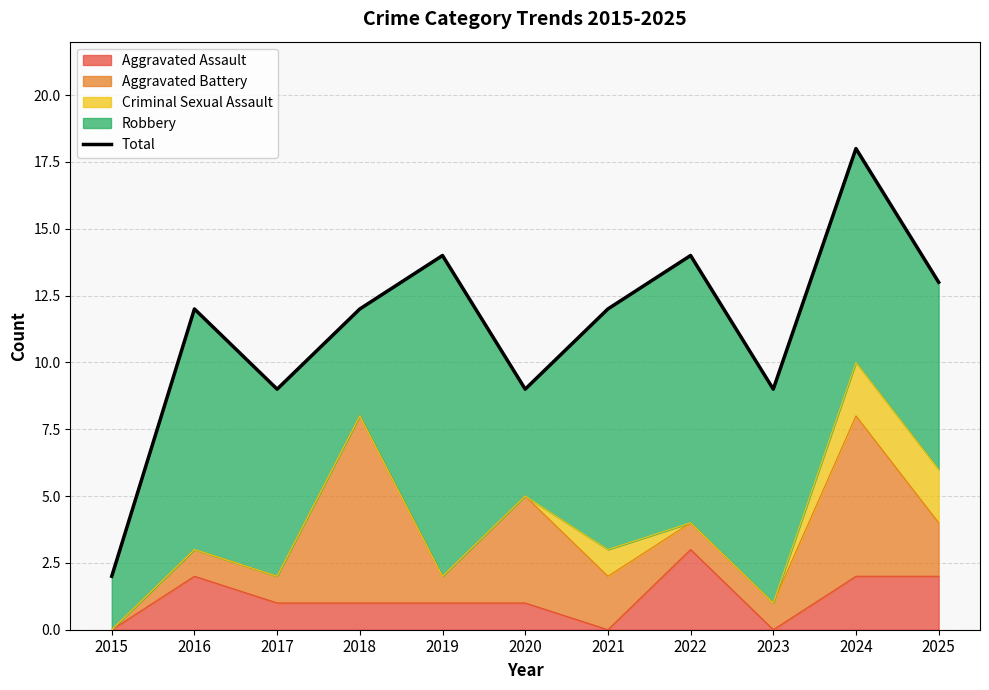

What is the difference between the second highest and second lowest values in the Robbery series?

6